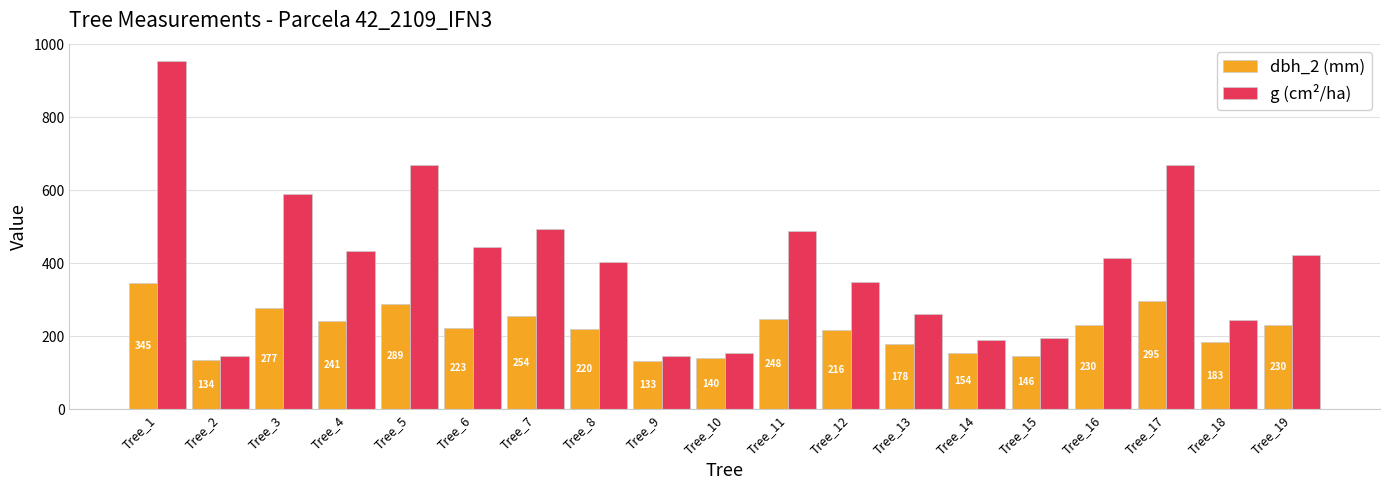

At which label is g (cm²/ha) closest to 549?

Tree_3